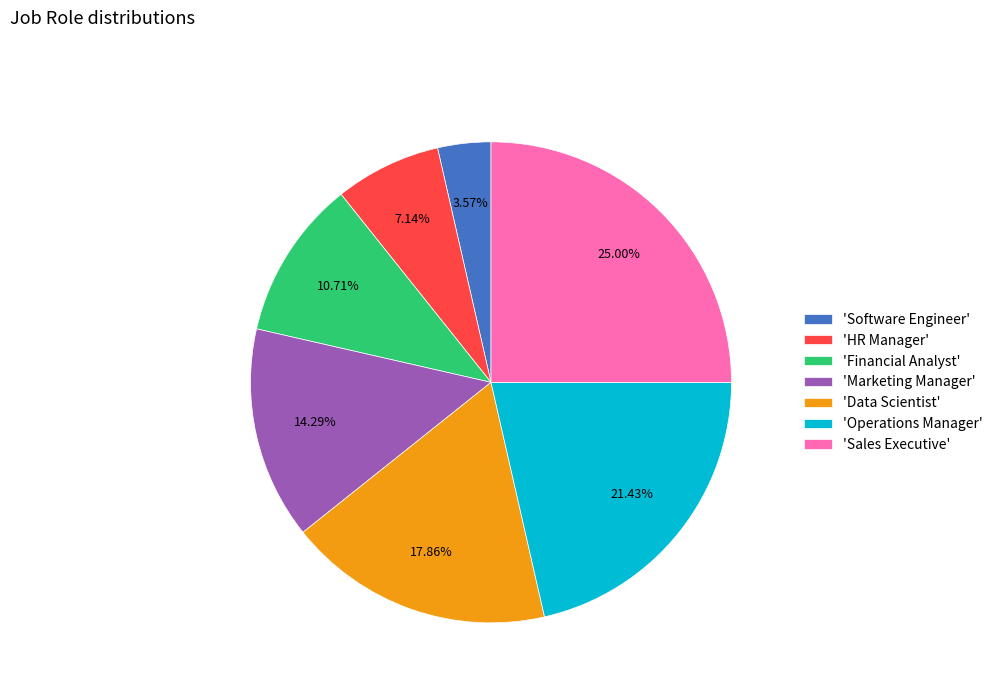

Rank the categories by value from lowest to highest.

'Software Engineer', 'HR Manager', 'Financial Analyst', 'Marketing Manager', 'Data Scientist', 'Operations Manager', 'Sales Executive'